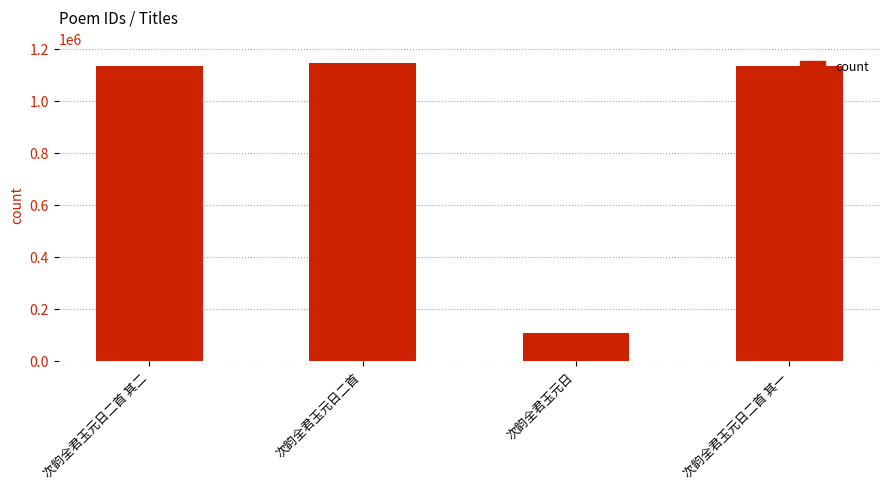

What is the value of the 3rd bar from the left?

105822